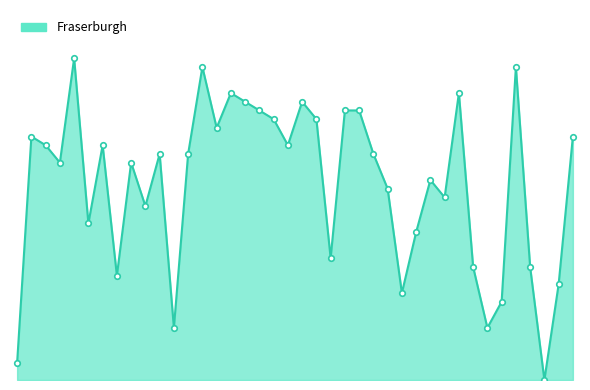

Does the chart have visible grid lines?

No